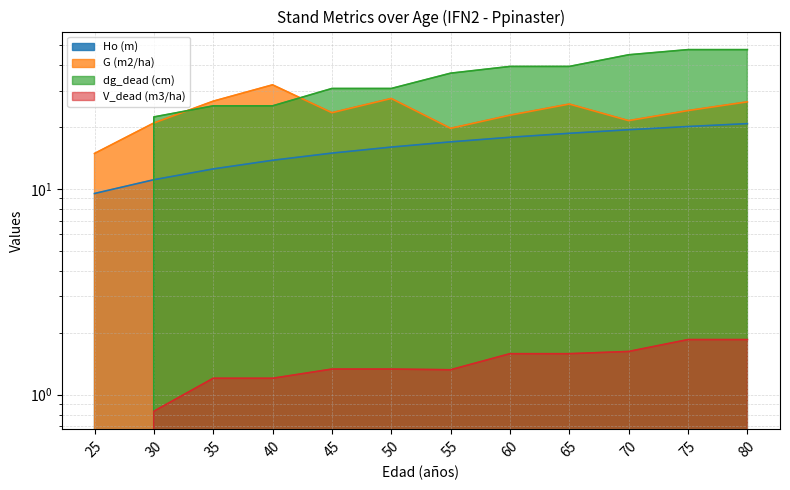

What is the value of the V_dead (m3/ha) point at the 12th from the left?

1.9